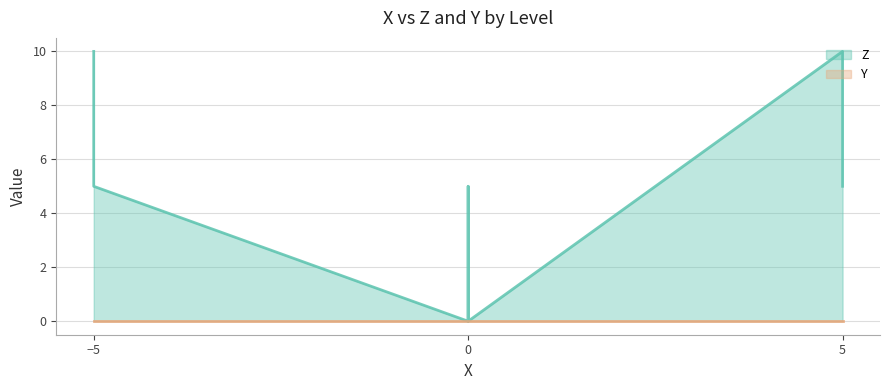

Which series has the widest spread of values?

Z